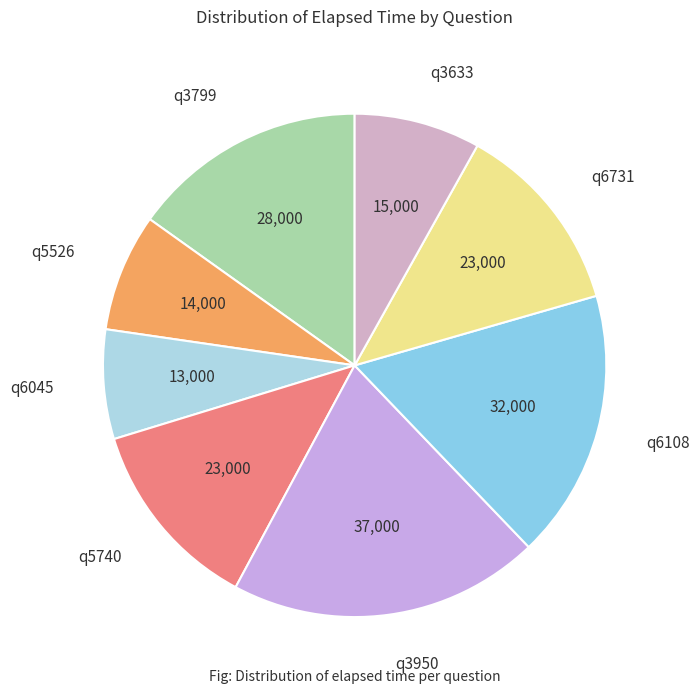

The q3950 slice represents 20% of the pie. True or false?

True